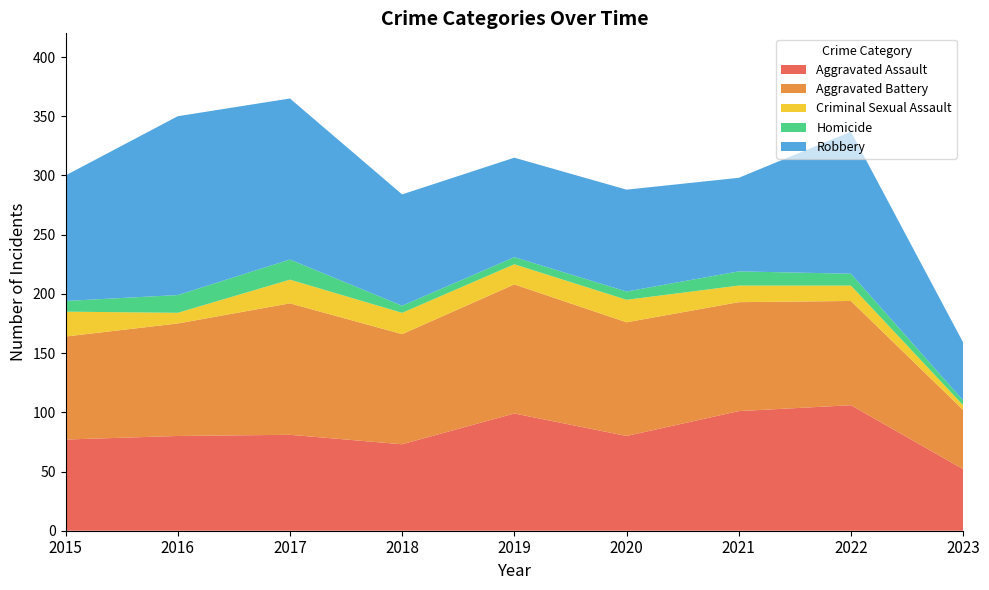

Reading left to right, extract all data points from this chart.

Aggravated Assault: 2015=77	2016=80	2017=81	2018=73	2019=99	2020=80	2021=101	2022=106	2023=52
Aggravated Battery: 2015=87	2016=95	2017=111	2018=93	2019=109	2020=96	2021=92	2022=88	2023=50
Criminal Sexual Assault: 2015=21	2016=9	2017=20	2018=18	2019=17	2020=19	2021=14	2022=13	2023=4
Homicide: 2015=9	2016=15	2017=17	2018=6	2019=6	2020=7	2021=12	2022=10	2023=4
Robbery: 2015=106	2016=151	2017=136	2018=94	2019=84	2020=86	2021=79	2022=120	2023=49